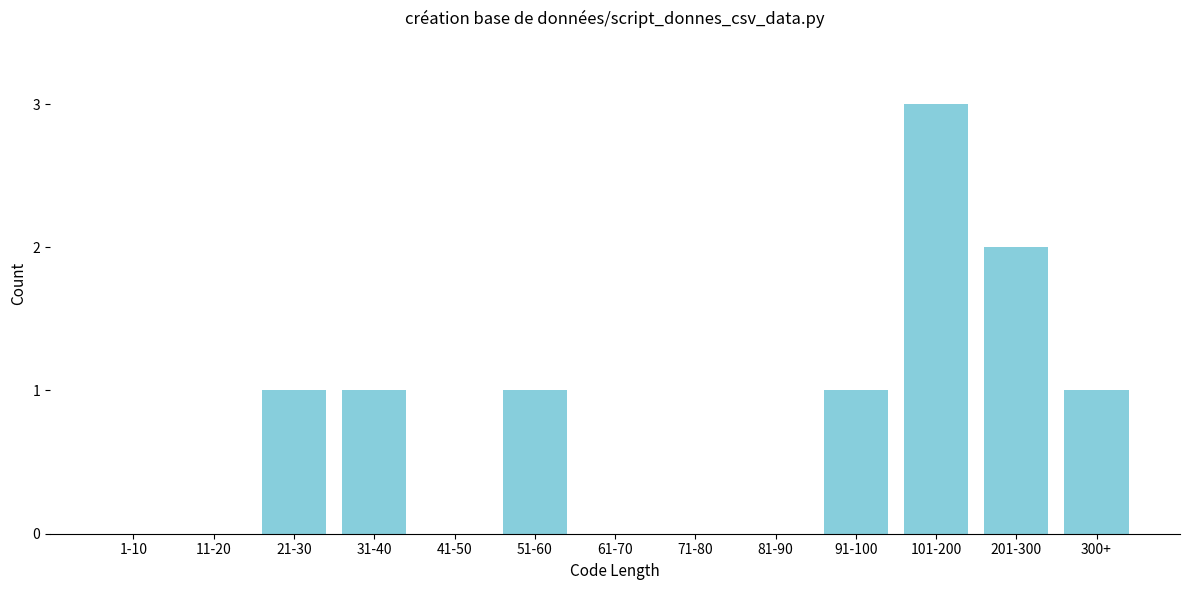

Reading left to right, extract all data points from this chart.

1-10=0	11-20=0	21-30=1	31-40=1	41-50=0	51-60=1	61-70=0	71-80=0	81-90=0	91-100=1	101-200=3	201-300=2	300+=1